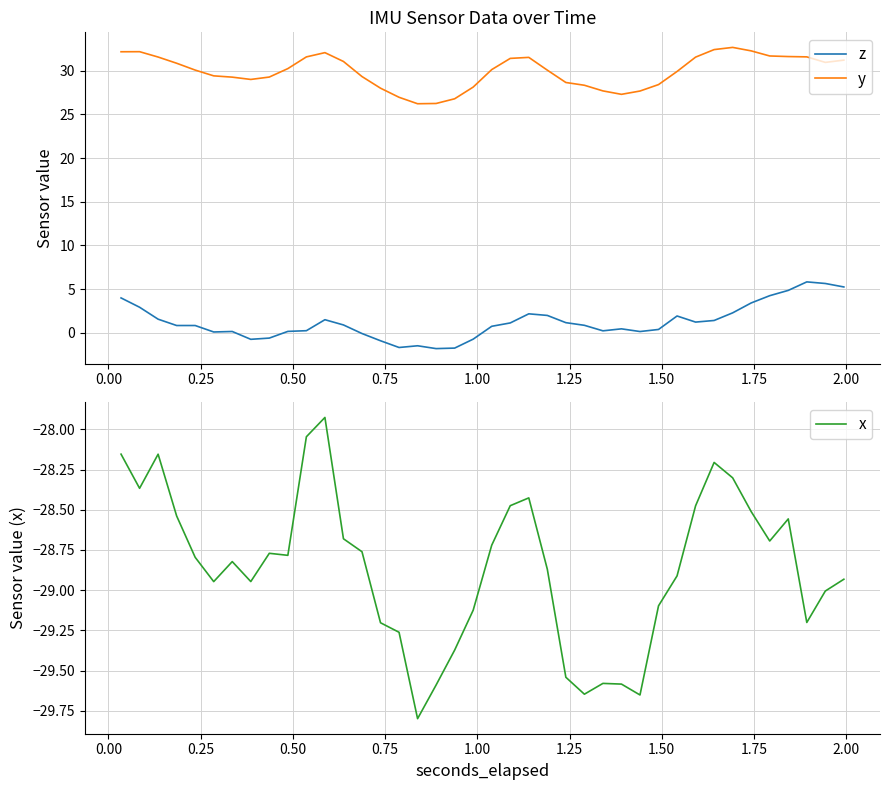

What is the highest value of the y series?

32.6